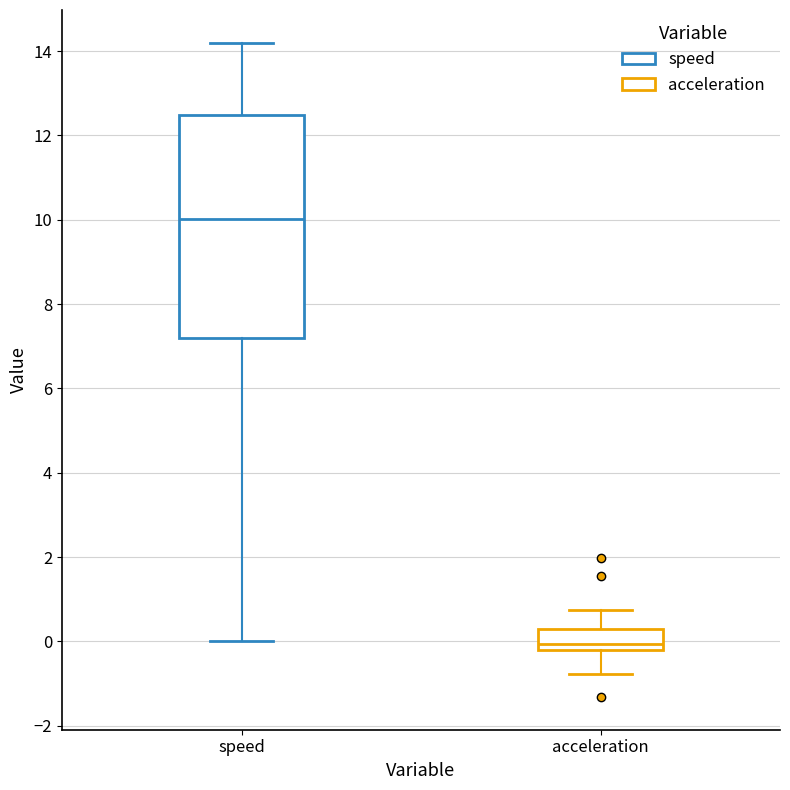

Which box is the tallest, from its lower edge to its upper edge?

speed